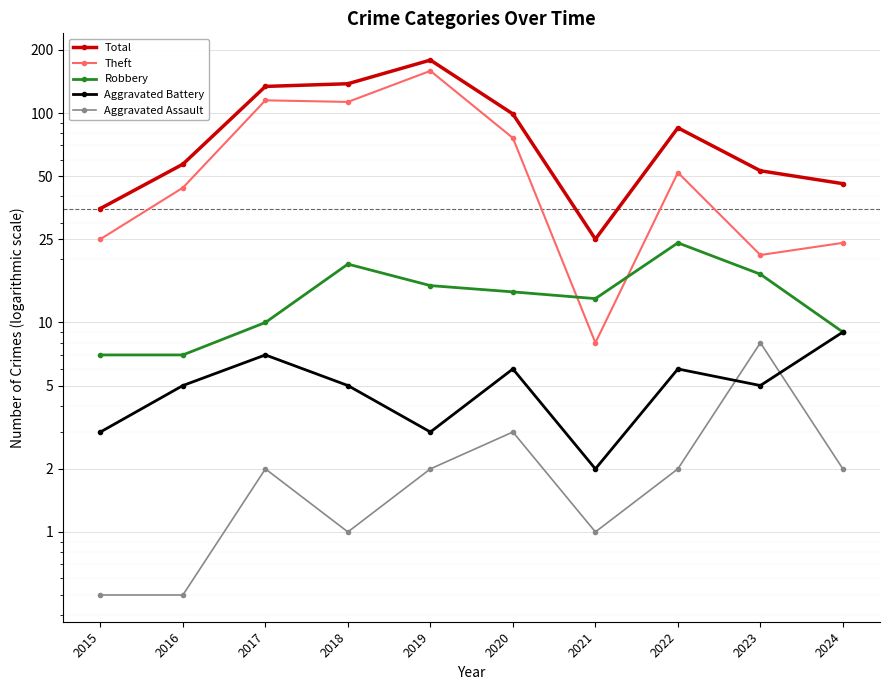

Is it true that Aggravated Battery equals 4.1 at 2020?

False